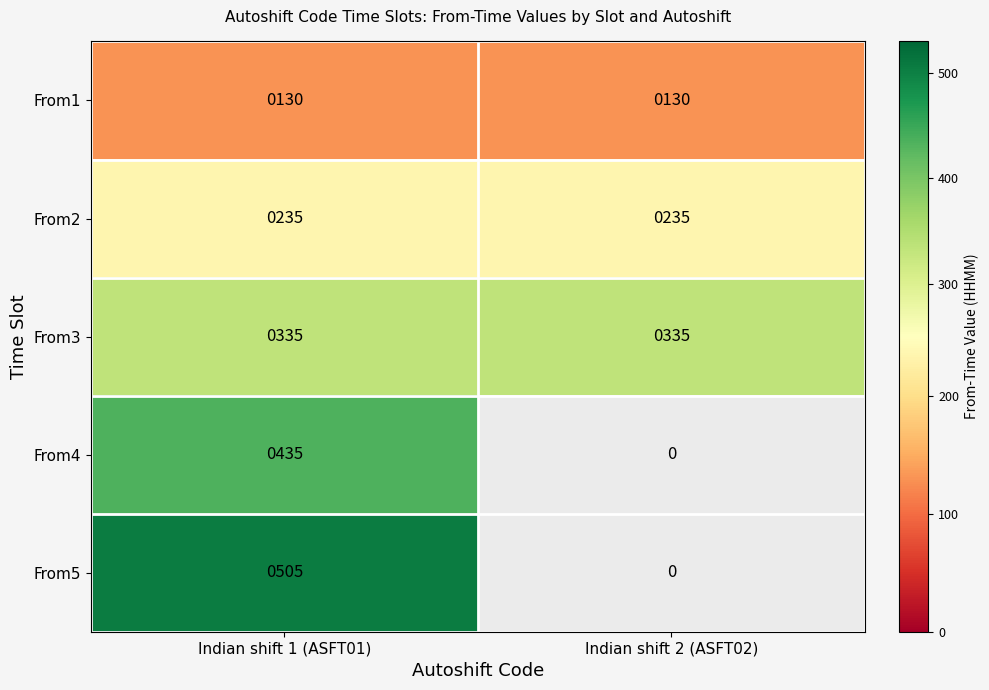

Which has a higher value, Indian shift 2 (ASFT02) or Indian shift 1 (ASFT01)?

Indian shift 2 (ASFT02)